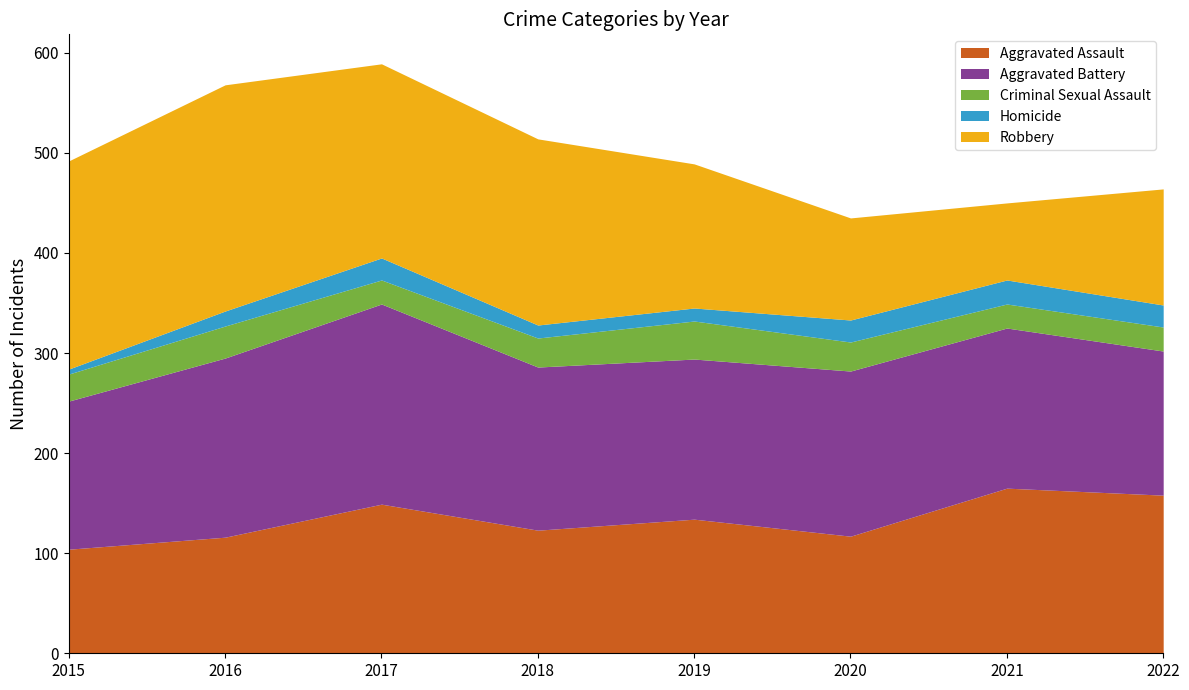

Read the Homicide value at 2015, to the nearest 5.

5